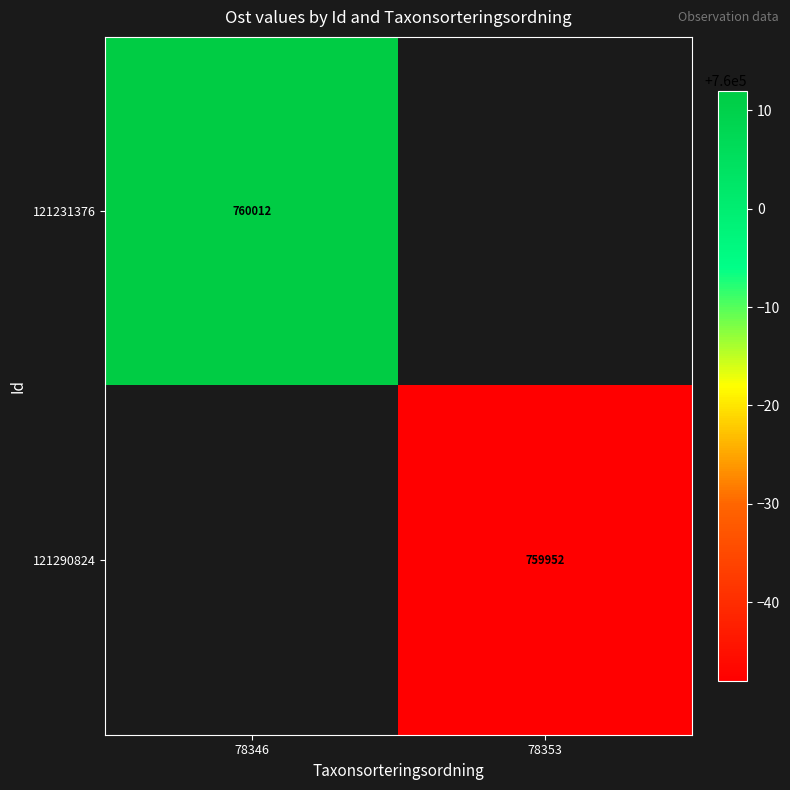

Is it true that 121290824 equals 1363234 at 78353?

False